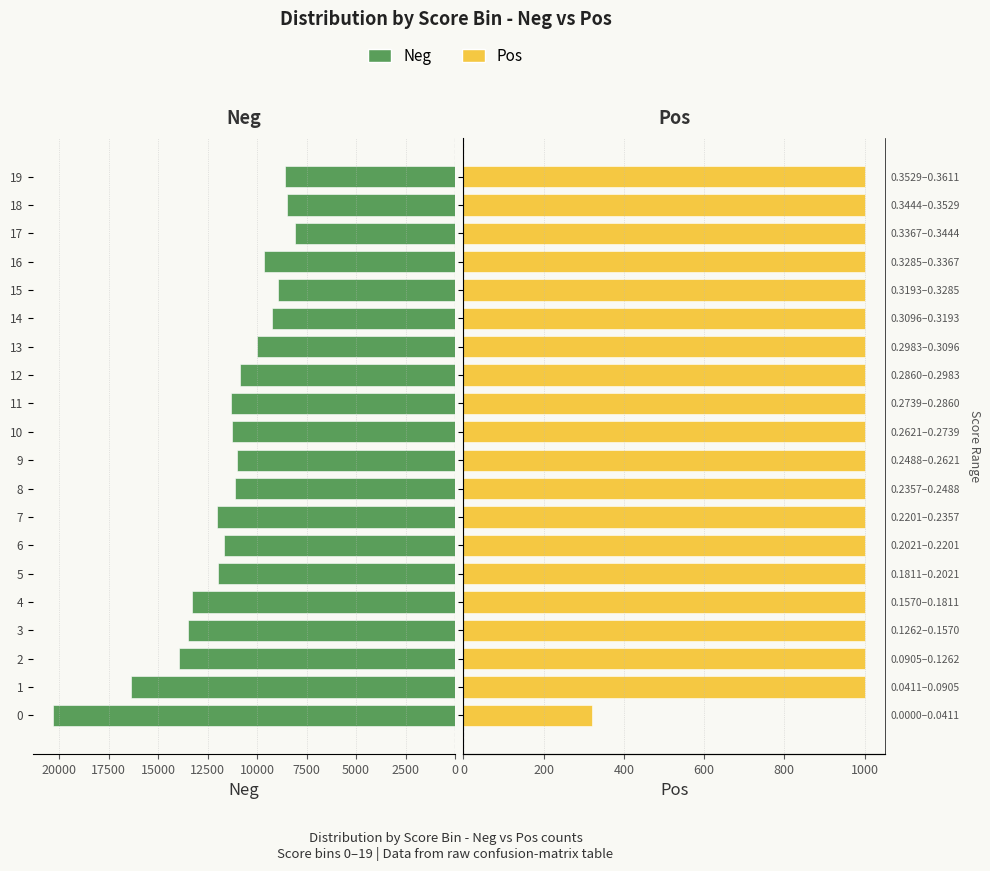

The Pos series shows 1512 at 13. True or false?

False